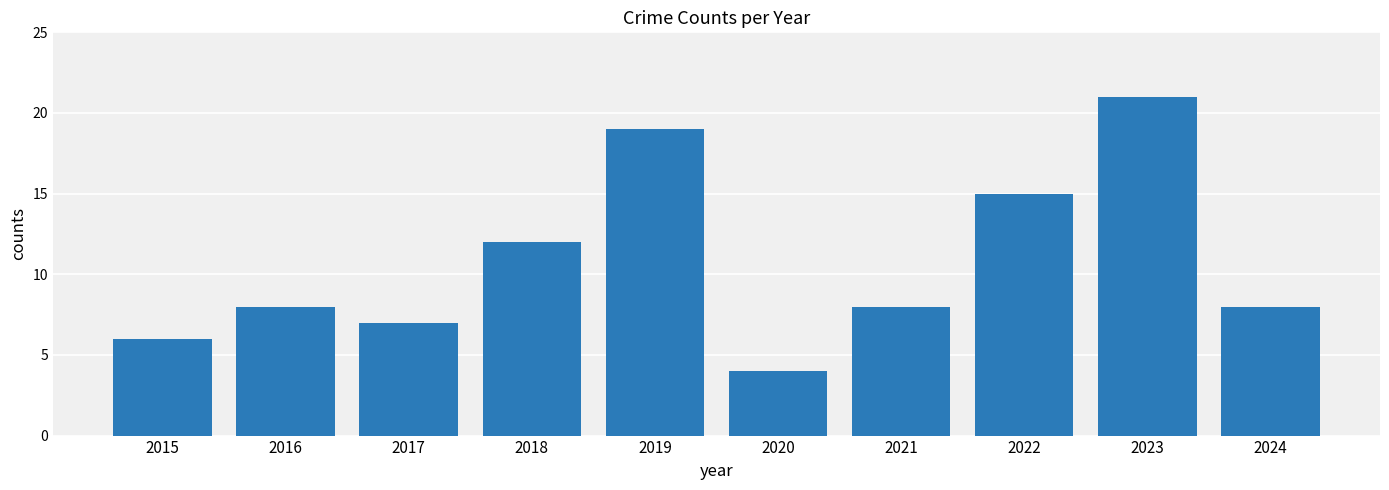

Approximately how many times larger is the value at 2020 compared to 2018?

0.3